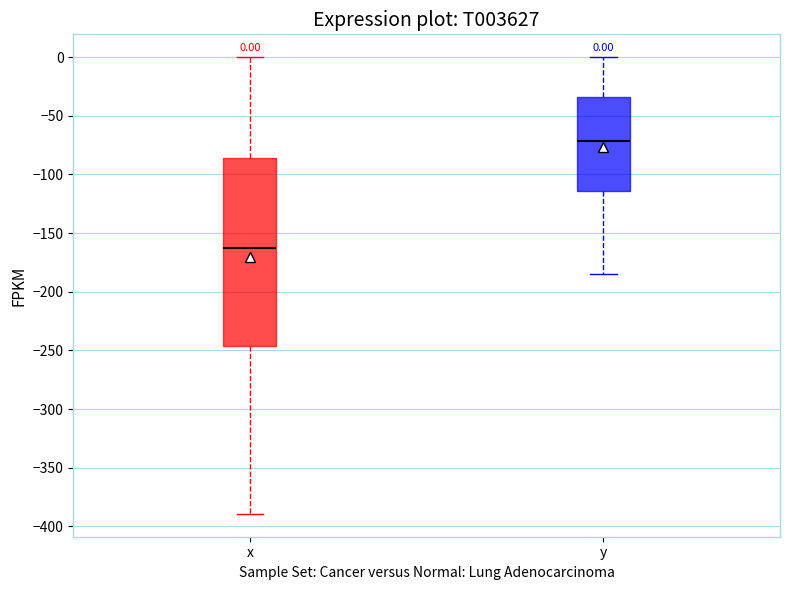

Which box is the tallest, from its lower edge to its upper edge?

x